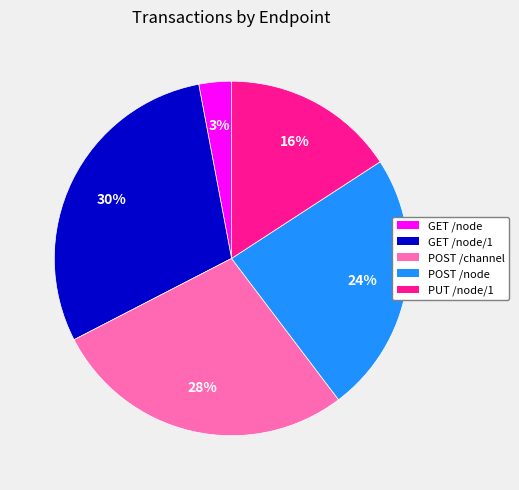

Does any single category account for the majority?

No